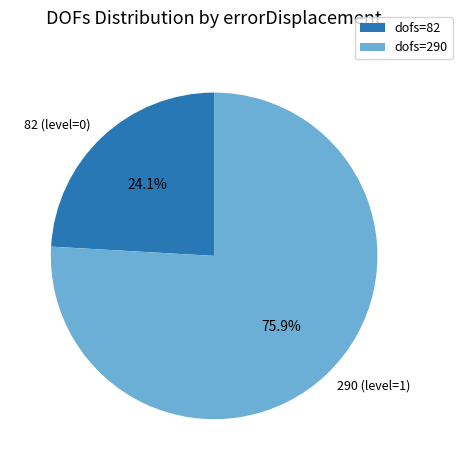

Does 290 (level=1) represent more than half of the total?

Yes